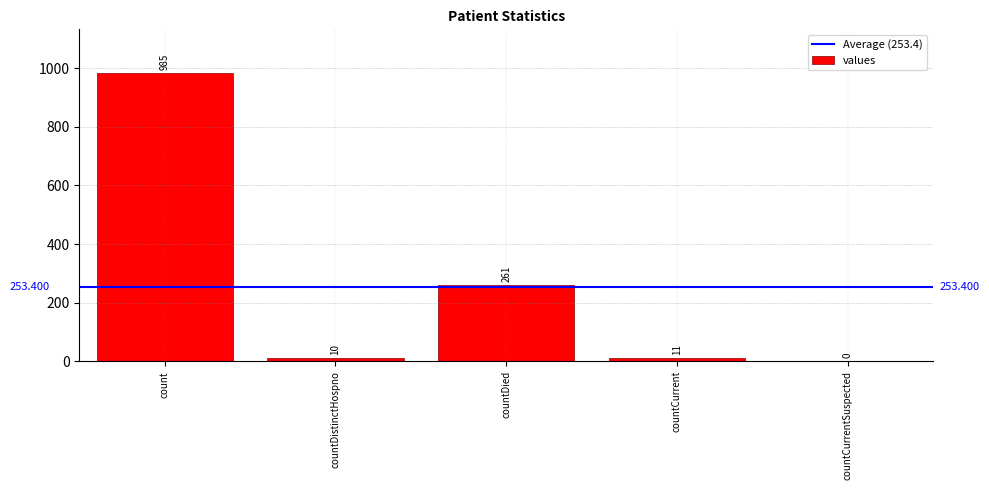

What is the difference between the values at countCurrent and countDied?

250